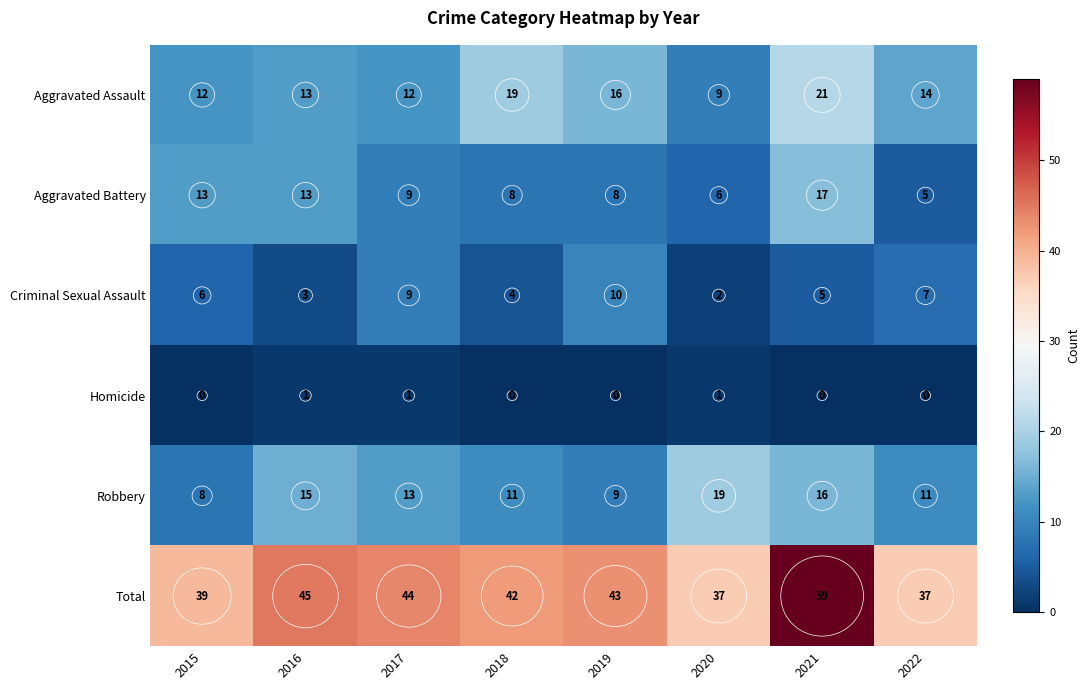

The Robbery series shows 4 at 2017. True or false?

False